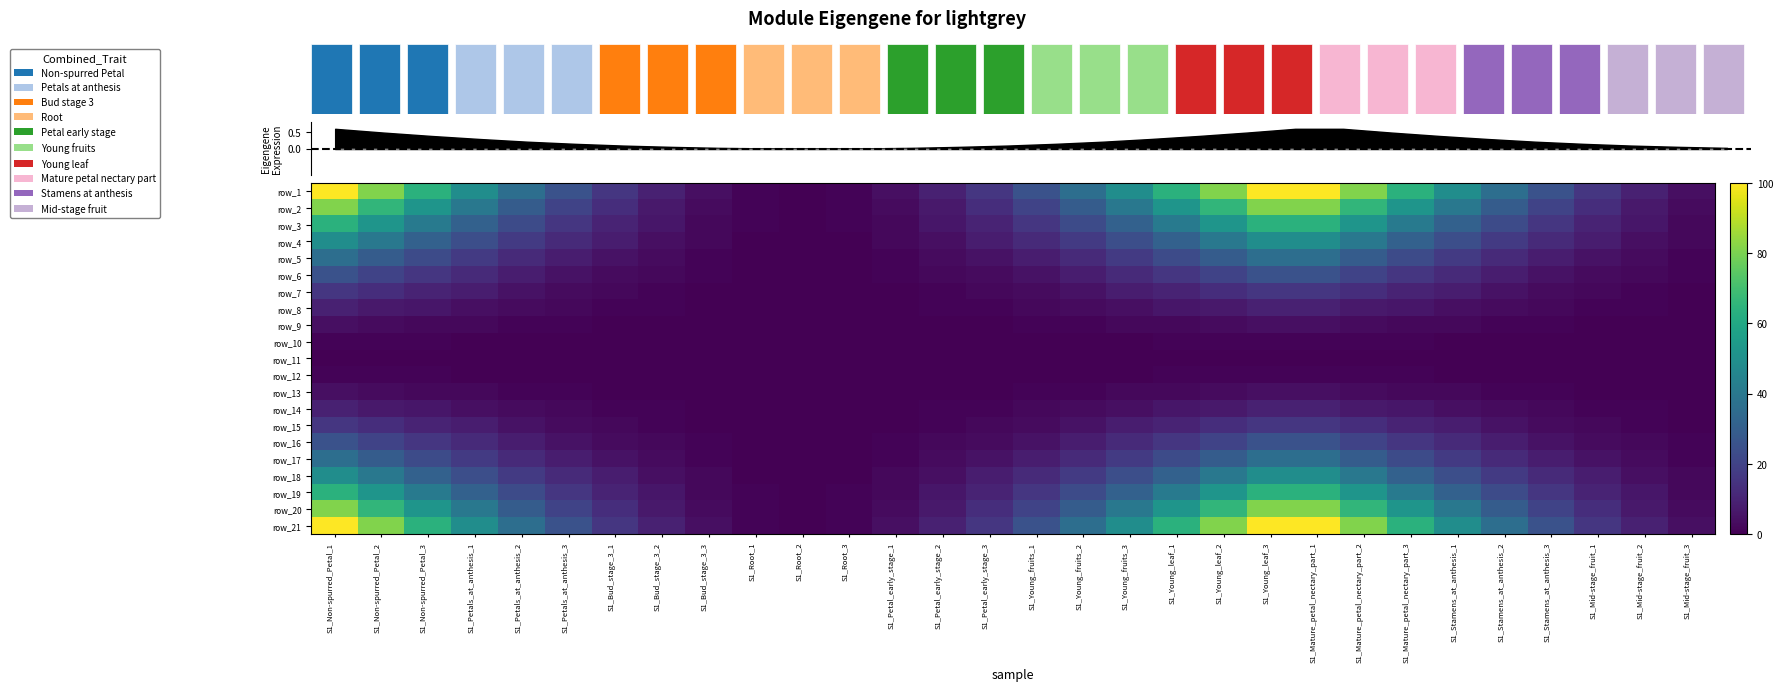

What is the difference between the highest and lowest values at S1_Young_leaf_1?

64